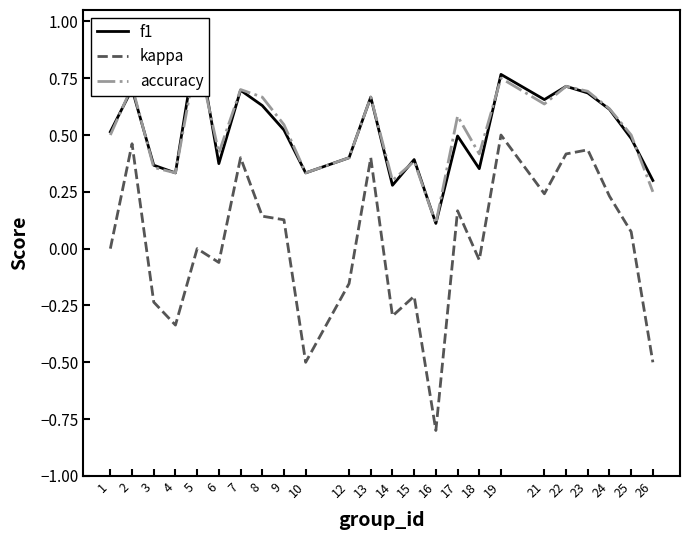

How many accuracy values are between 0 and 1?

24